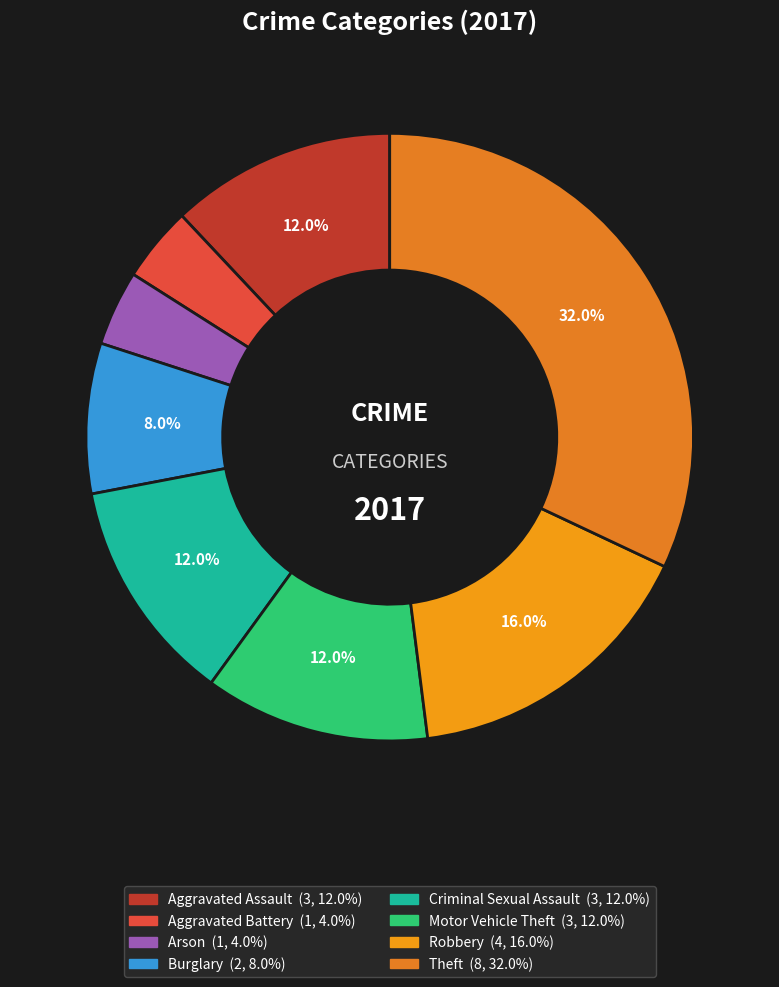

Combined, what portion of the pie is Robbery and Criminal Sexual Assault?

28.0%